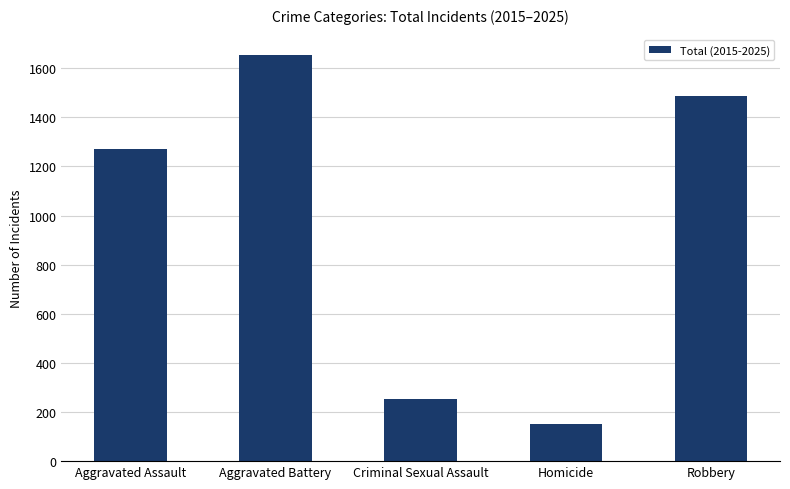

Are the bars grouped side by side (vs. stacked)?

No